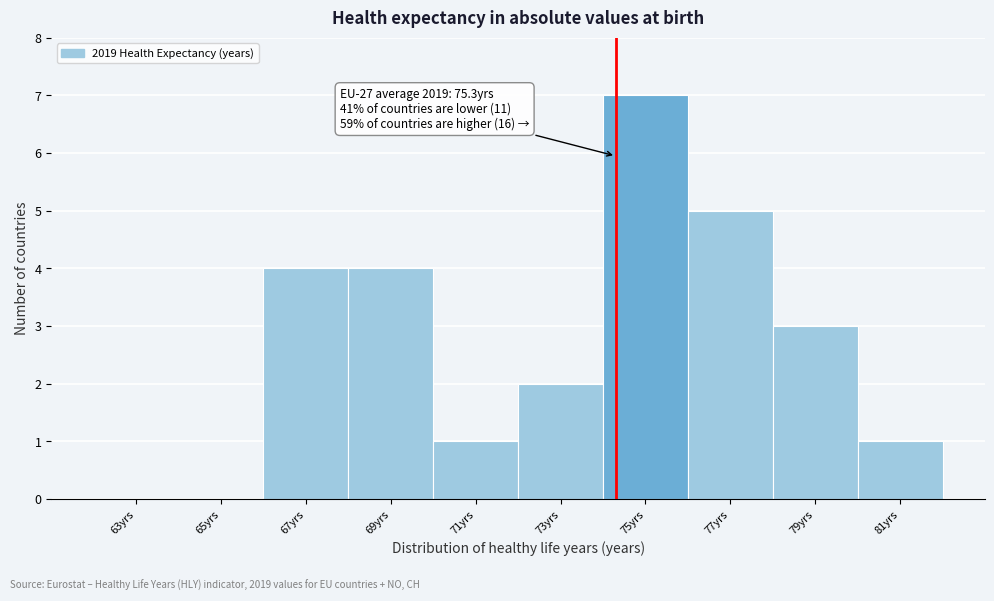

Reading left to right, what are all the values shown in this chart?

63yrs=0	65yrs=0	67yrs=4	69yrs=4	71yrs=1	73yrs=2	75yrs=7	77yrs=5	79yrs=3	81yrs=1